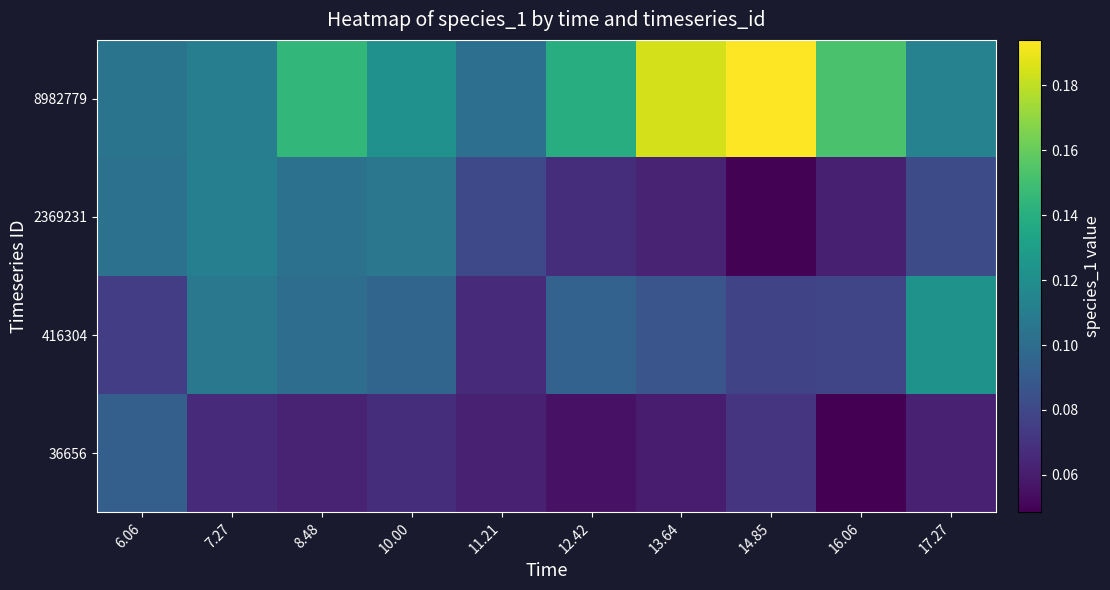

Reading left to right, extract all data points from this chart.

36656: 6.06=0.1	7.27=0.1	8.48=0.1	10.00=0.1	11.21=0.1	12.42=0.1	13.64=0.1	14.85=0.1	16.06=0.0	17.27=0.1
416304: 6.06=0.1	7.27=0.1	8.48=0.1	10.00=0.1	11.21=0.1	12.42=0.1	13.64=0.1	14.85=0.1	16.06=0.1	17.27=0.1
2369231: 6.06=0.1	7.27=0.1	8.48=0.1	10.00=0.1	11.21=0.1	12.42=0.1	13.64=0.1	14.85=0.0	16.06=0.1	17.27=0.1
8982779: 6.06=0.1	7.27=0.1	8.48=0.1	10.00=0.1	11.21=0.1	12.42=0.1	13.64=0.2	14.85=0.2	16.06=0.2	17.27=0.1